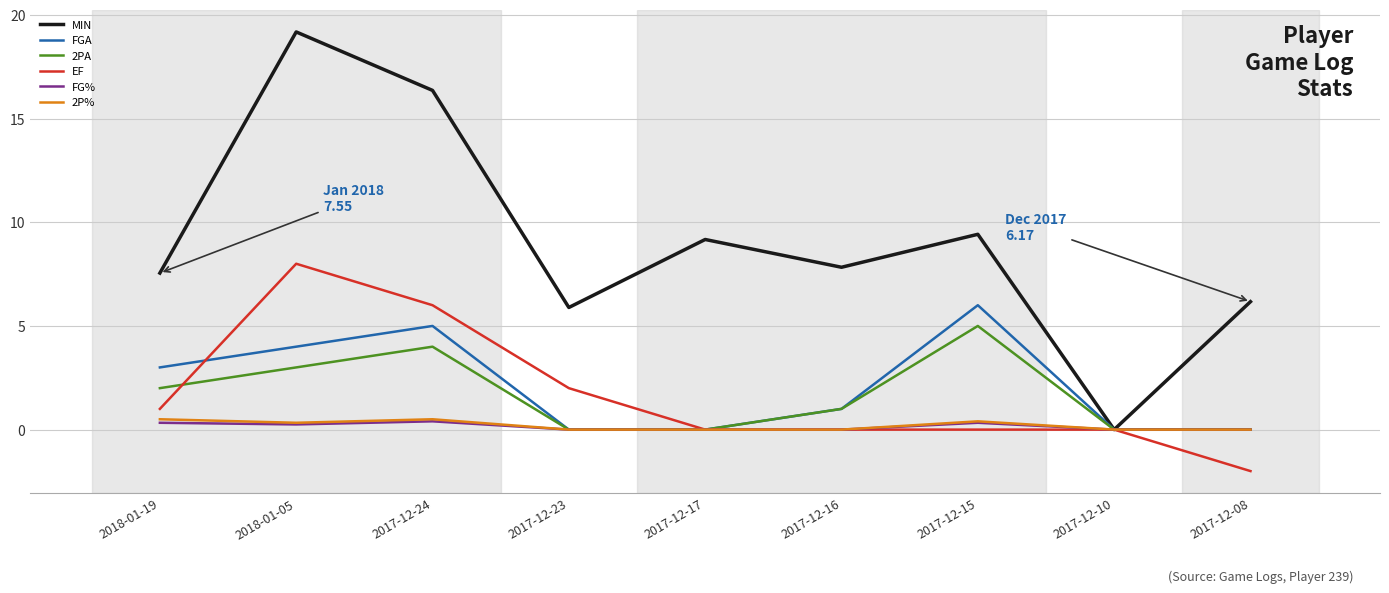

What is the spread (max minus min) of values at 2017-12-17?

9.2